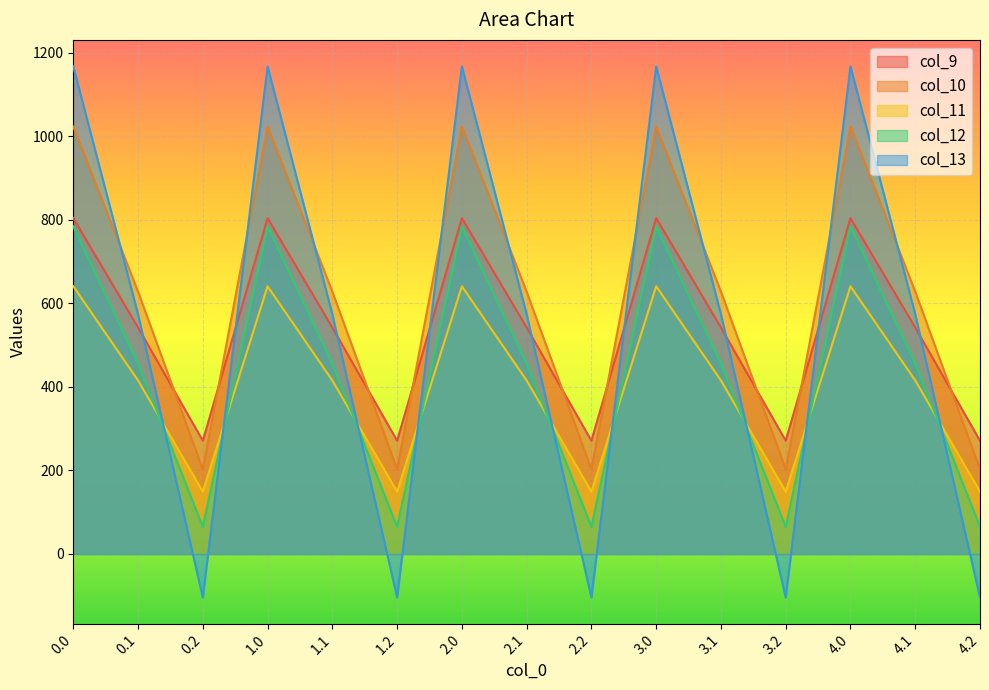

Between 1.0 and 0.1, which is larger?

1.0